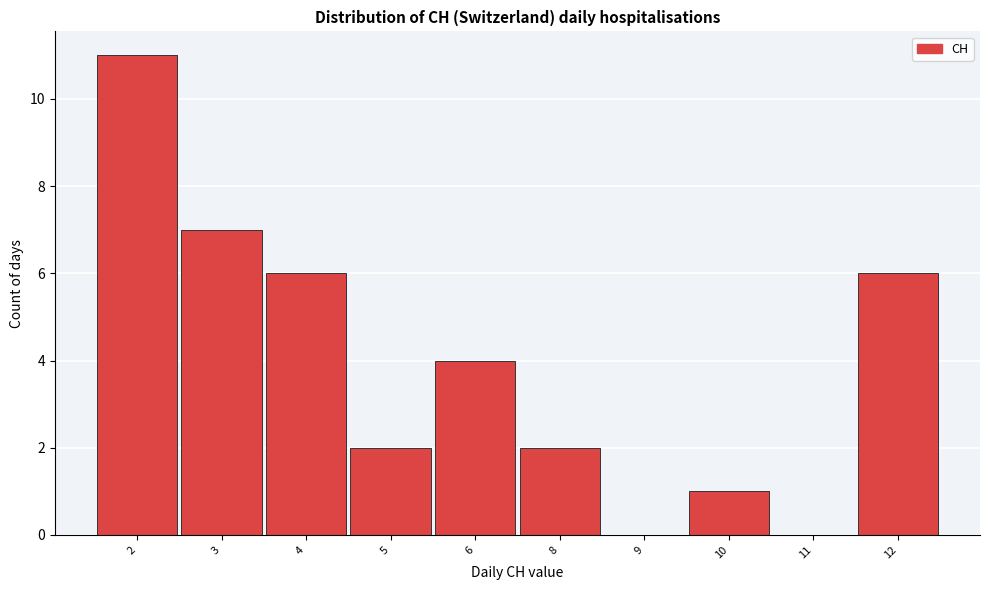

Reading left to right, list all the values displayed in this chart.

2=11	3=7	4=6	5=2	6=4	8=2	9=0	10=1	11=0	12=6